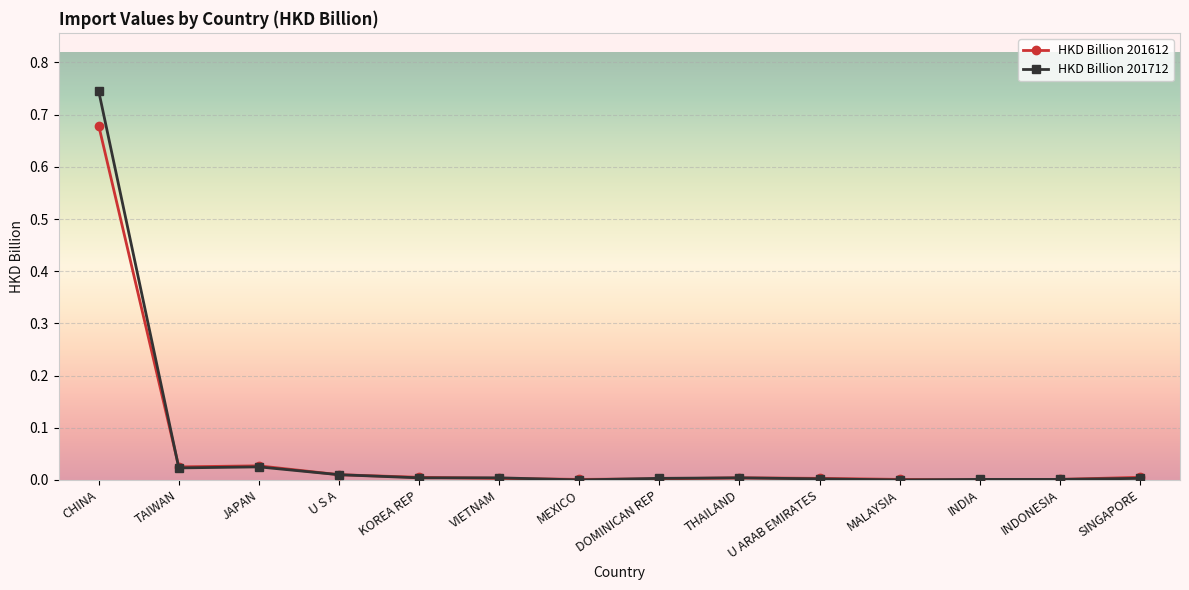

What position from the right is MALAYSIA?

4